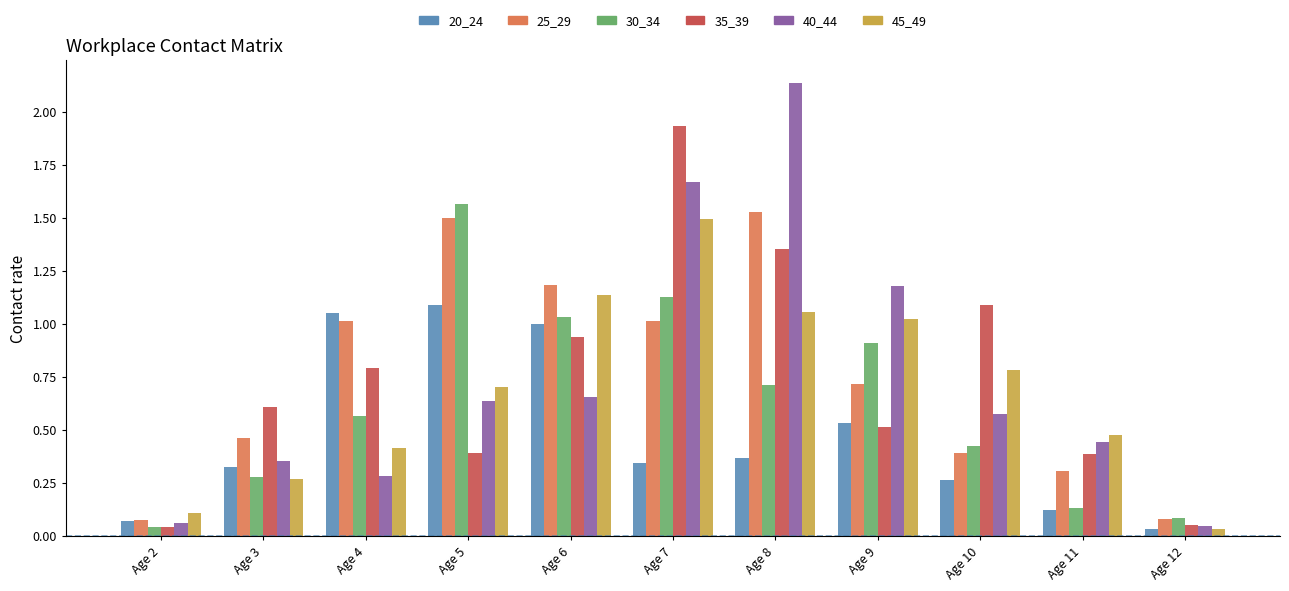

The 45_49 series shows 0.5 at Age 11. True or false?

True